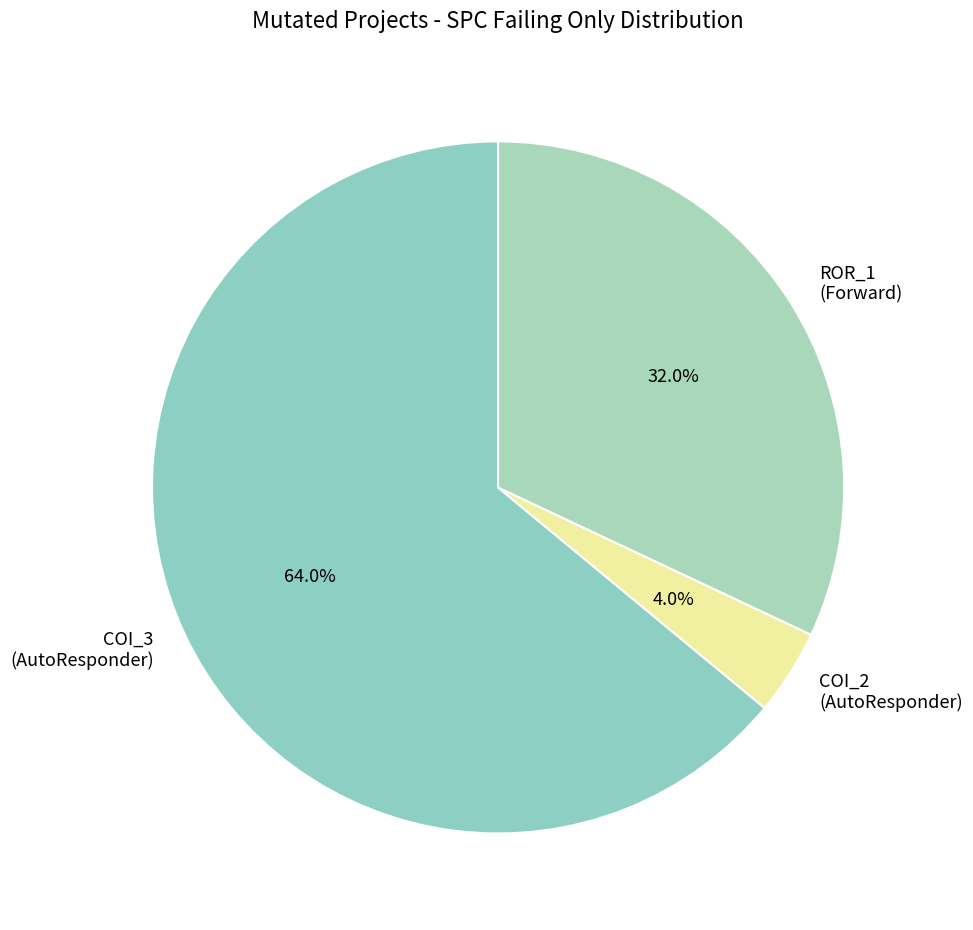

What is the smallest slice in the pie chart?

AutoResponder.EmailSystem.Client.COI_2